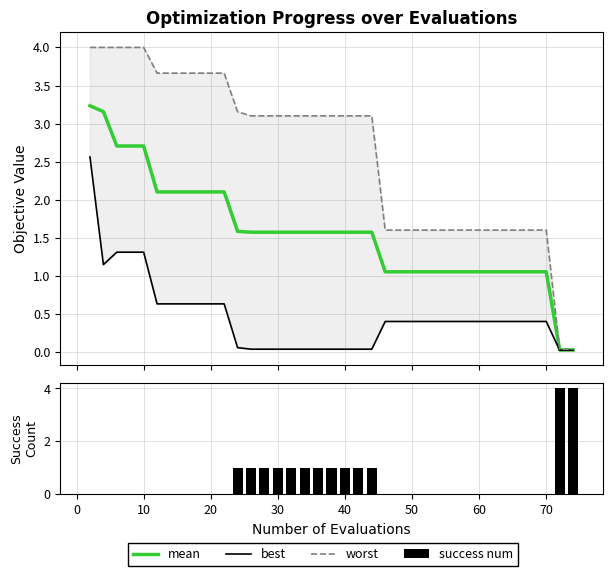

How many categories are shown in the chart?

40